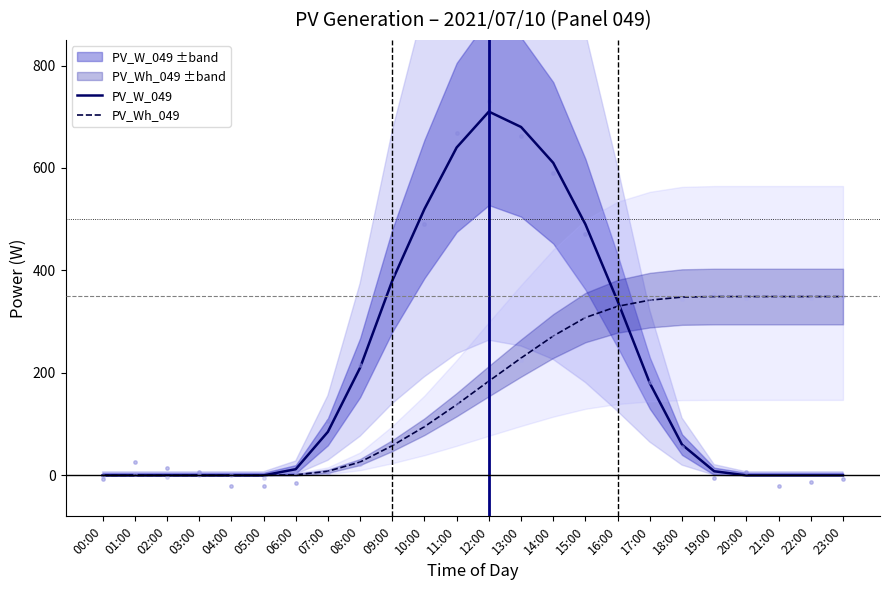

At how many categories does at least one series exceed 219?

15